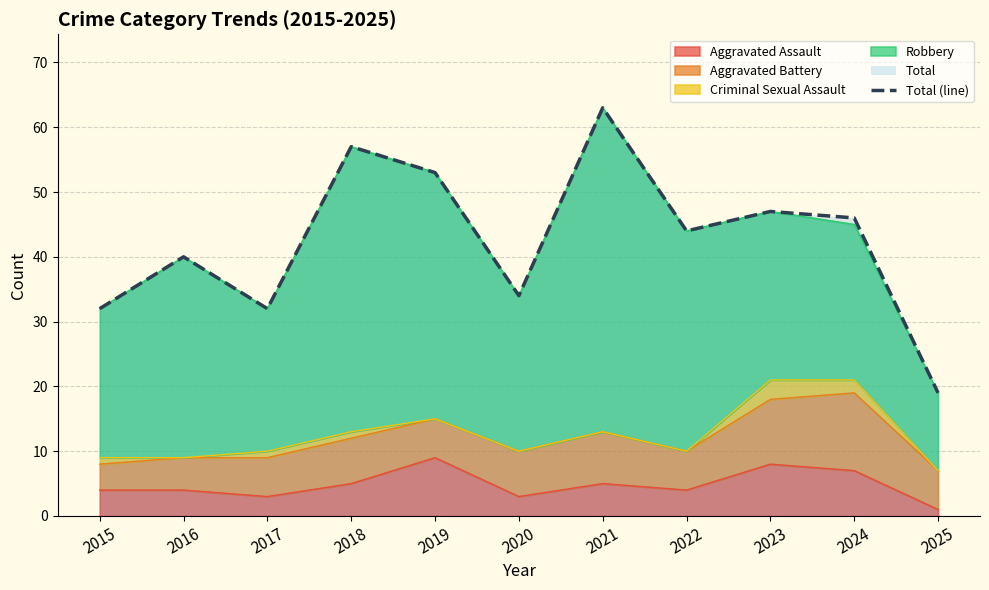

Rank the categories by value from highest to lowest.

2021, 2018, 2019, 2023, 2024, 2022, 2016, 2020, 2015, 2017, 2025